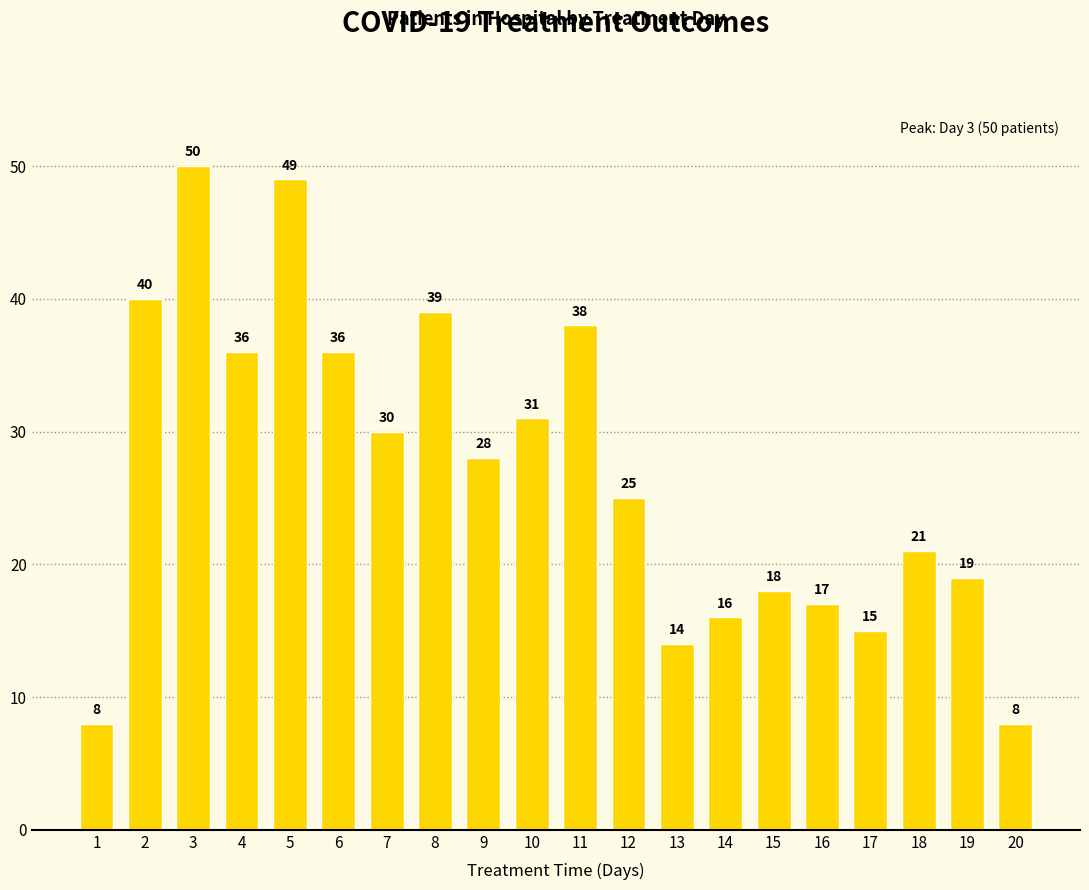

How many values are below 28?

10